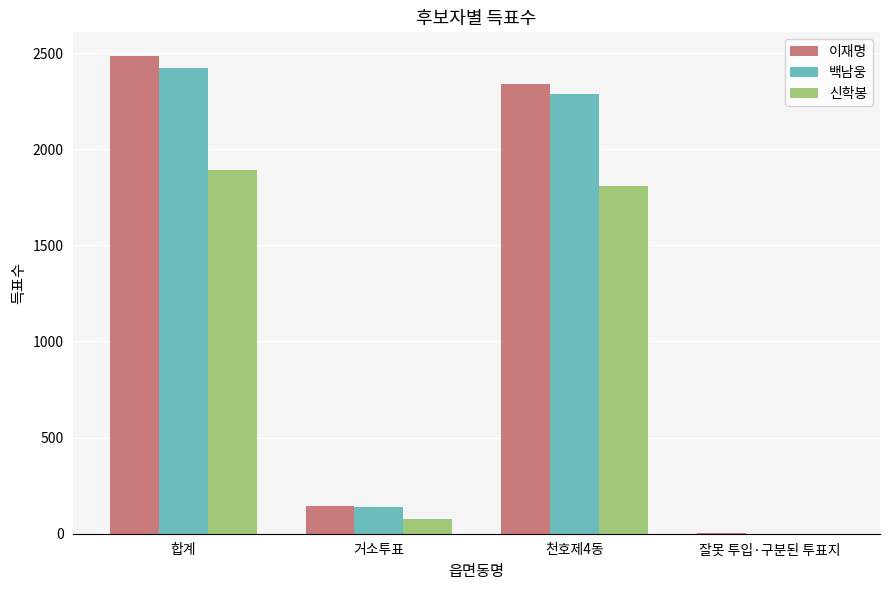

Is the value of 신학봉 at 잘못 투입·구분된 투표지 greater than the value of 이재명 at 천호제4동?

No